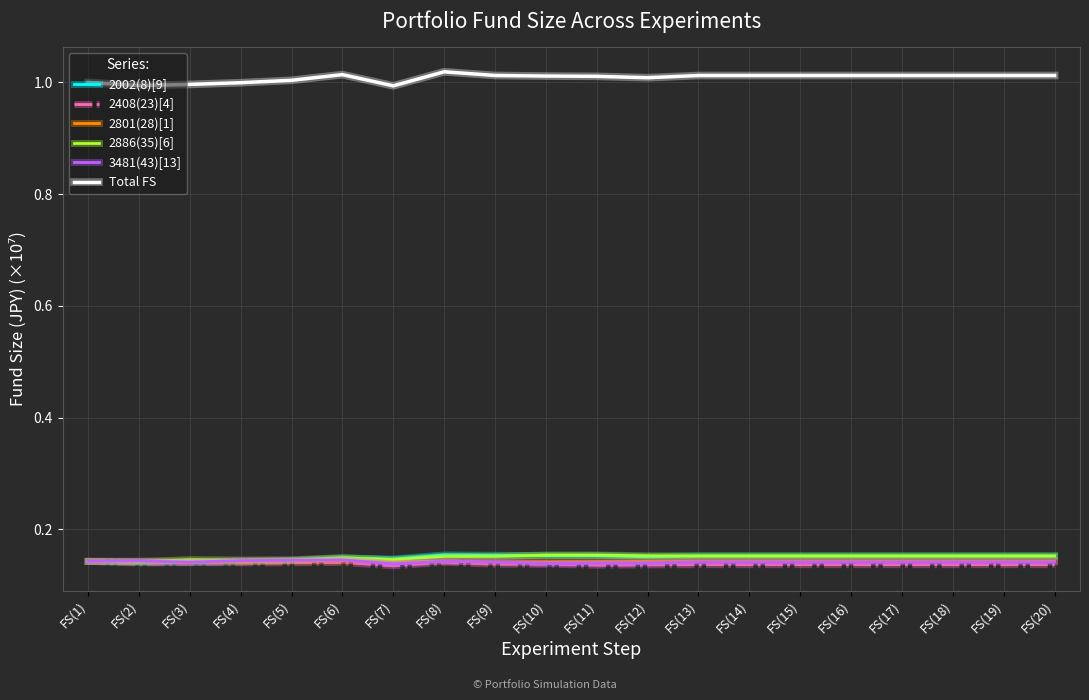

True or false: 2408(23)[4] and Total FS intersect in this chart.

False